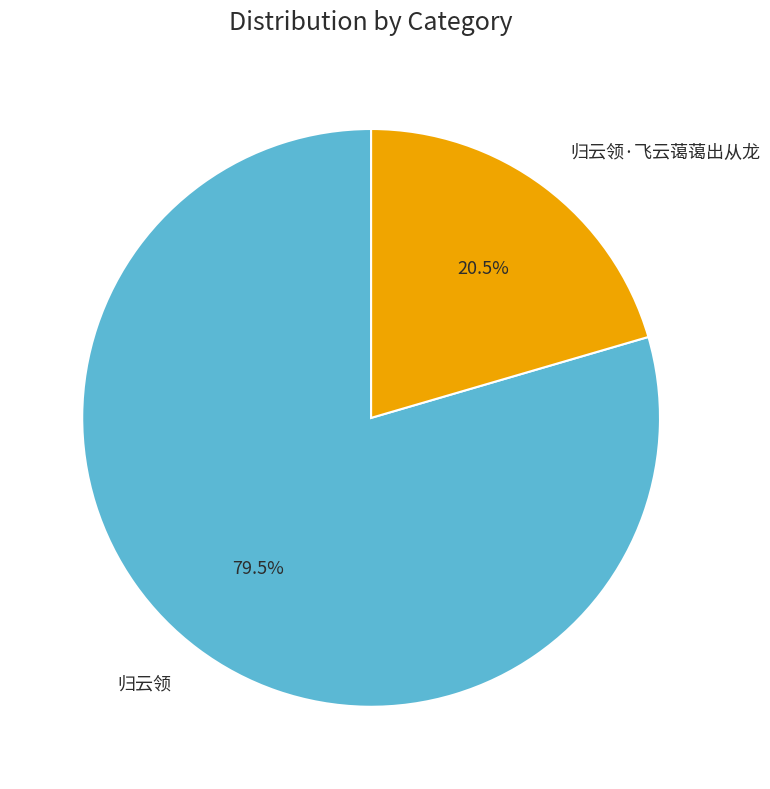

To the nearest percent, what is the difference between the largest and smallest slice percentages?

59%